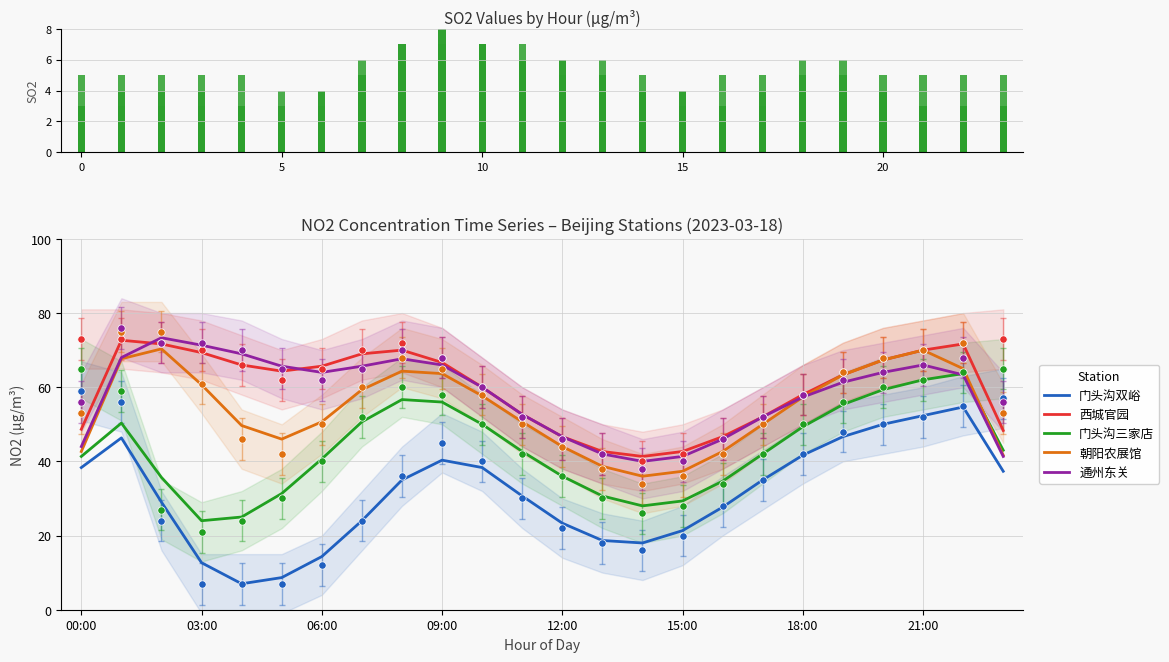

True or false: 门头沟双峪 and 朝阳农展馆 intersect in this chart.

False